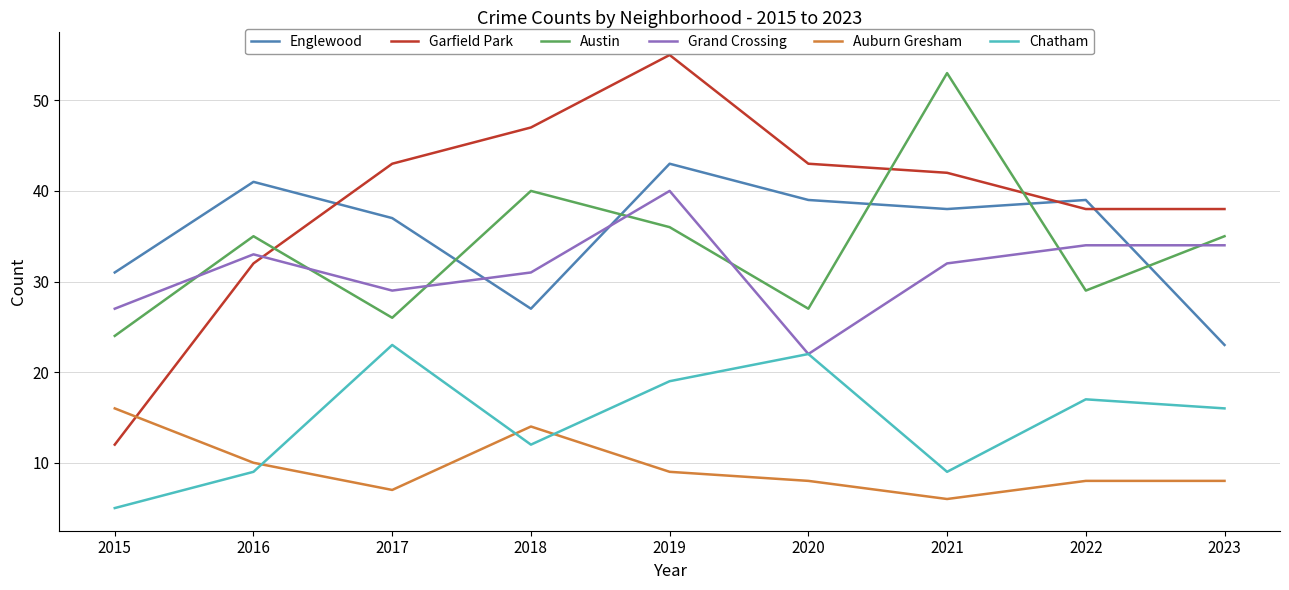

Which series has the largest total across all categories?

Garfield Park